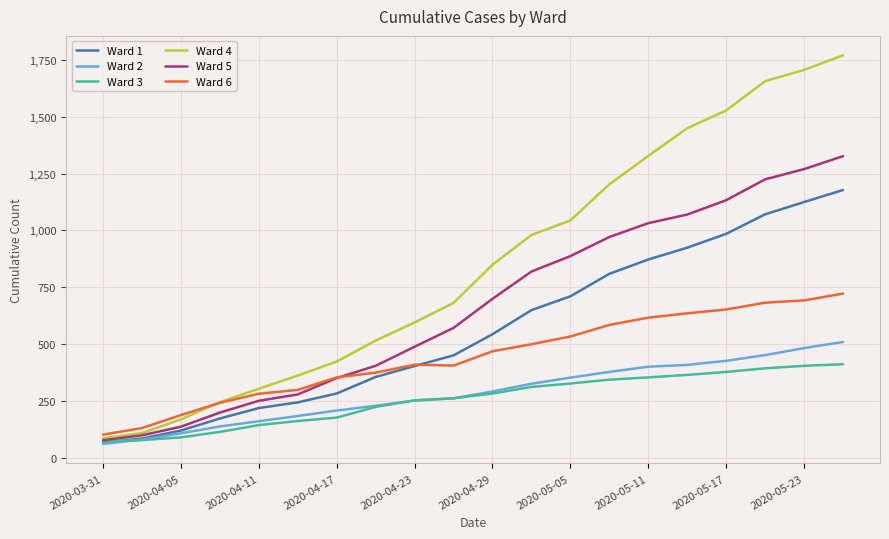

True or false: Ward 6 and Ward 2 cross at least once.

False